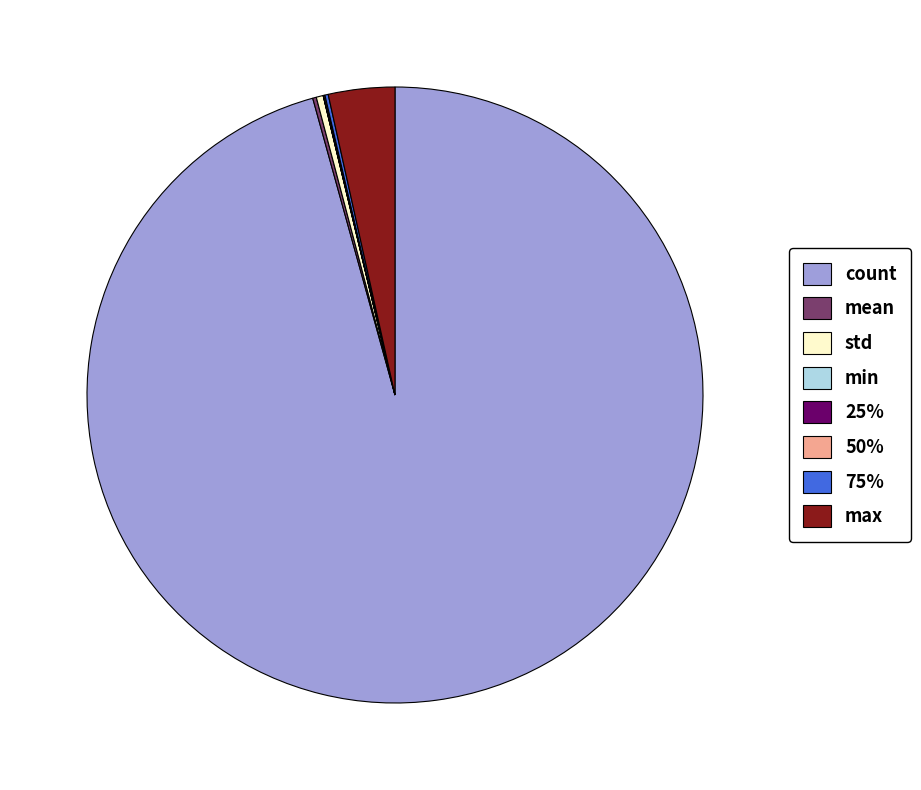

The std slice represents 11% of the pie. True or false?

False